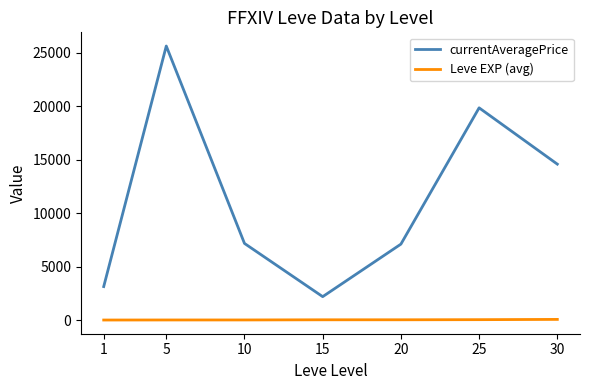

How many values in the currentAveragePrice series exceed 7170?

4